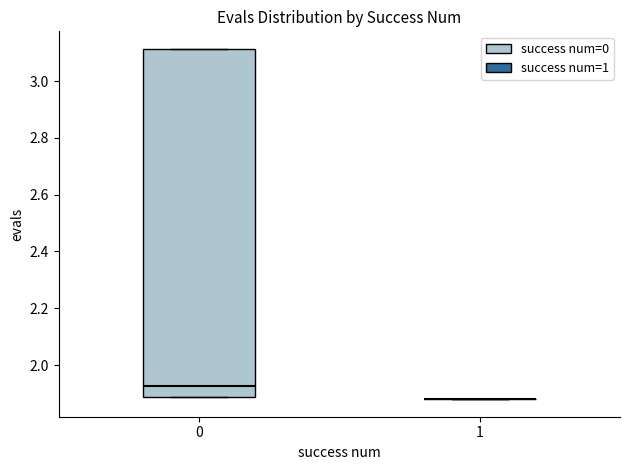

Which box is the tallest, from its lower edge to its upper edge?

0